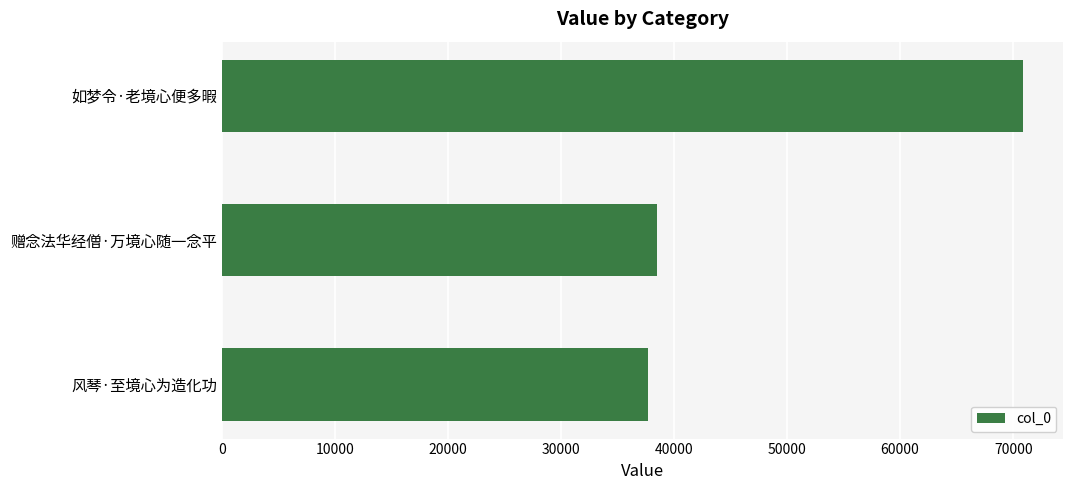

Approximately how many times larger is the value at 风琴·至境心为造化功 compared to 赠念法华经僧·万境心随一念平?

1.0